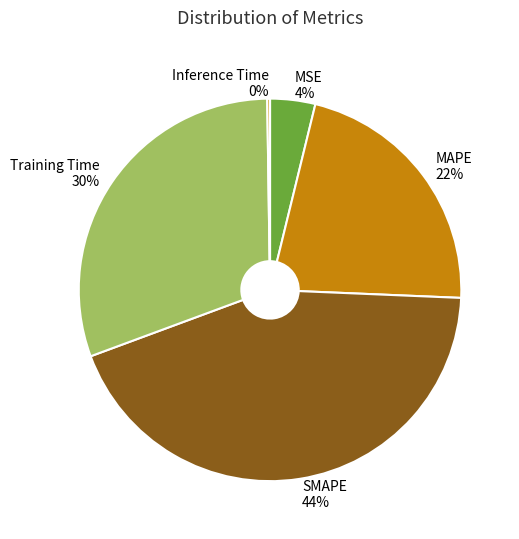

Is it true that SMAPE 44% is 37% of the pie?

False